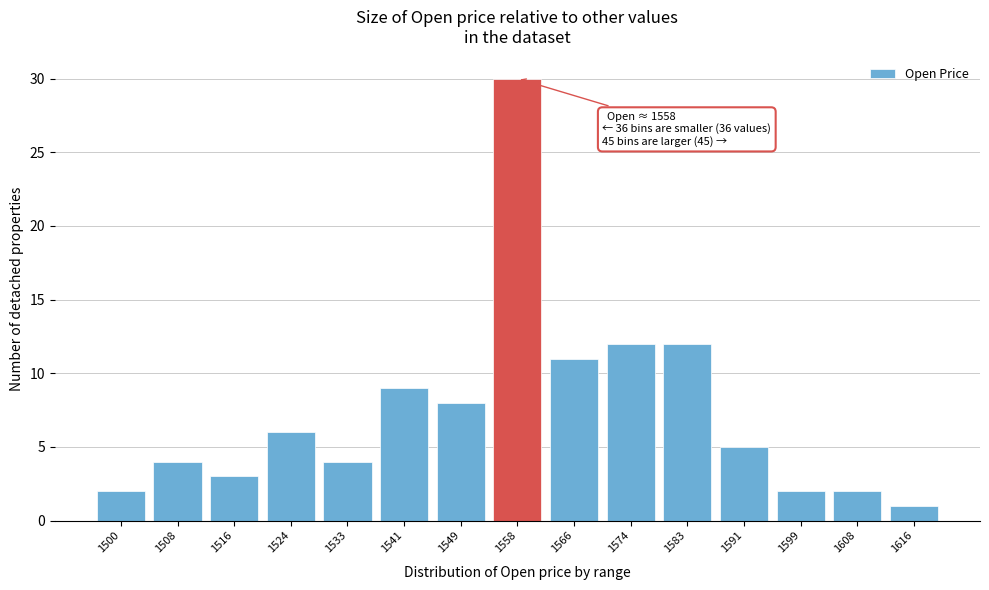

Reading left to right, what are all the values shown in this chart?

2	4	3	6	4	9	8	30	11	12	12	5	2	2	1